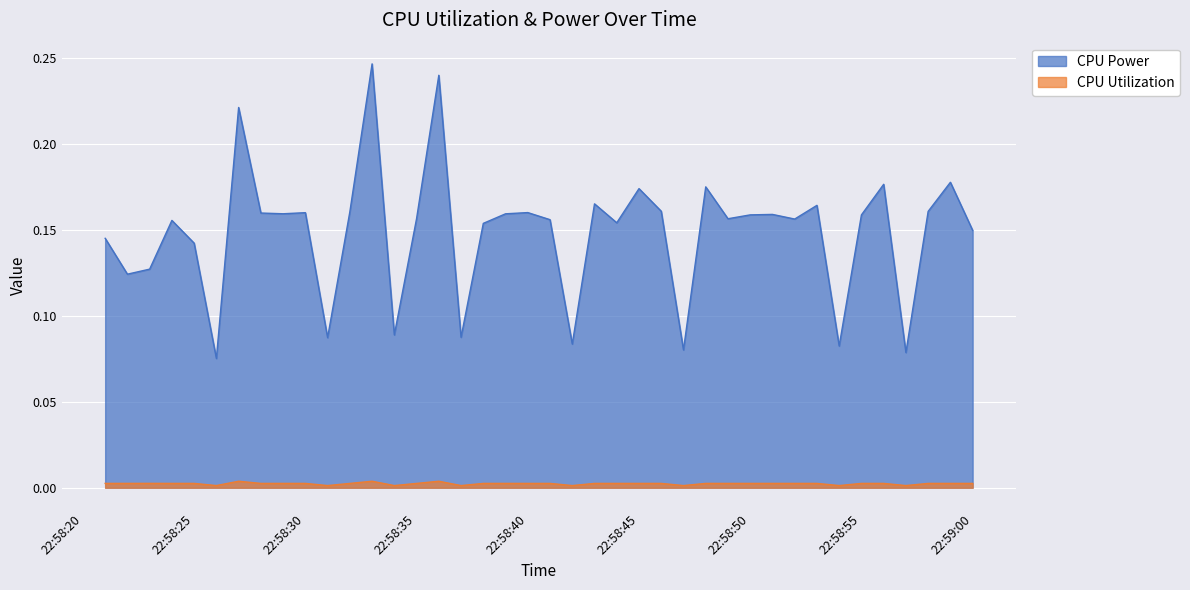

Rank the series by their maximum value, from lowest to highest.

CPU Utilization, CPU Power